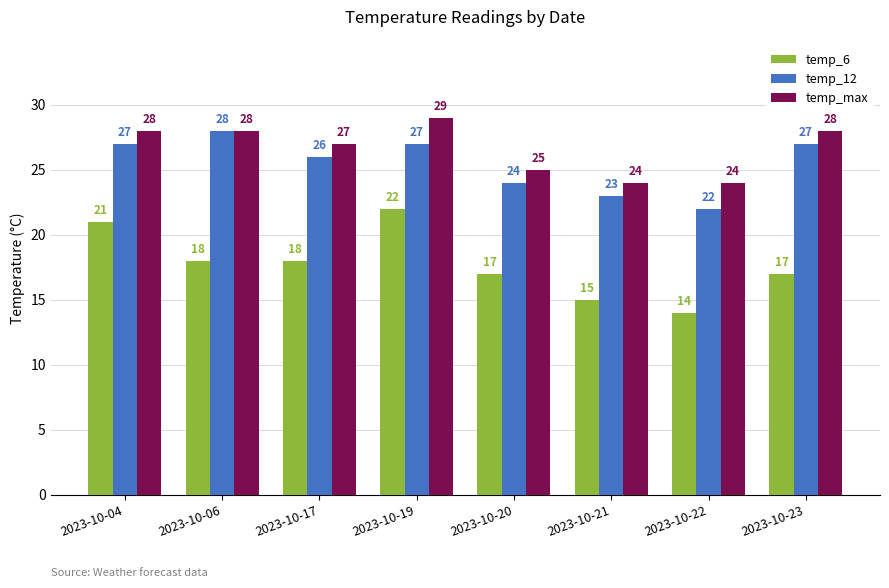

How many bars are there in each group?

3